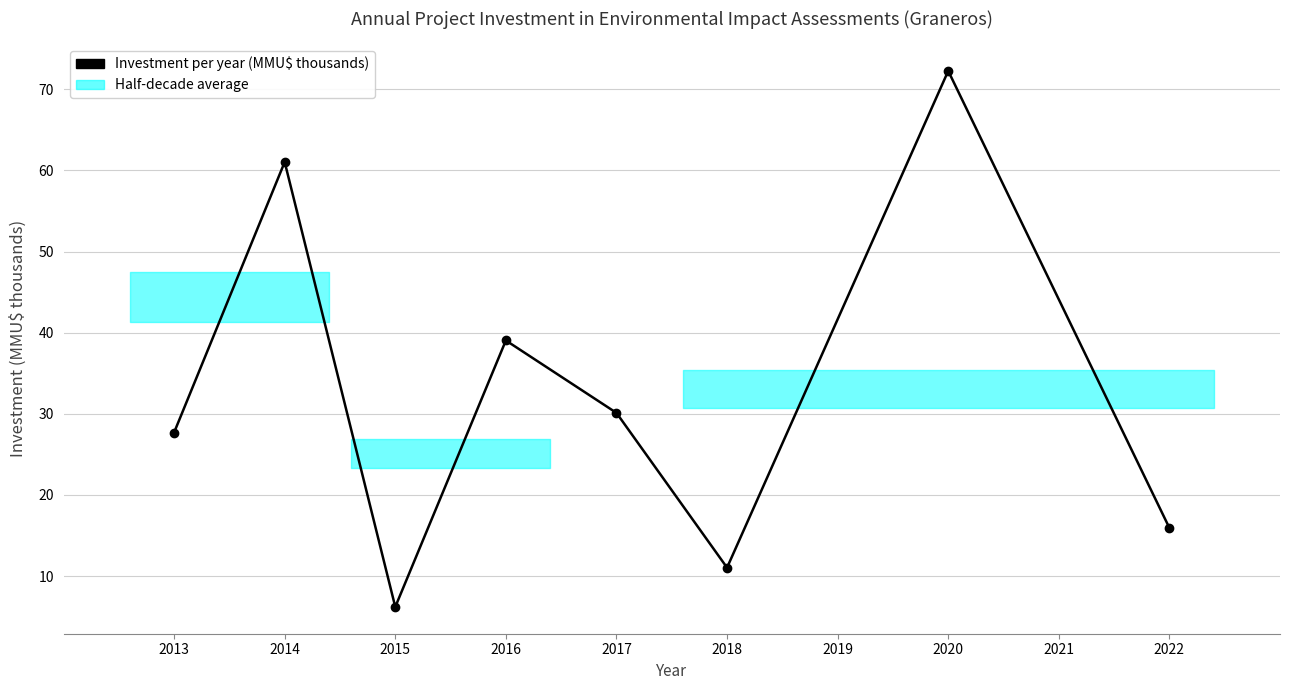

Is this an area chart (filled region under the line)?

No